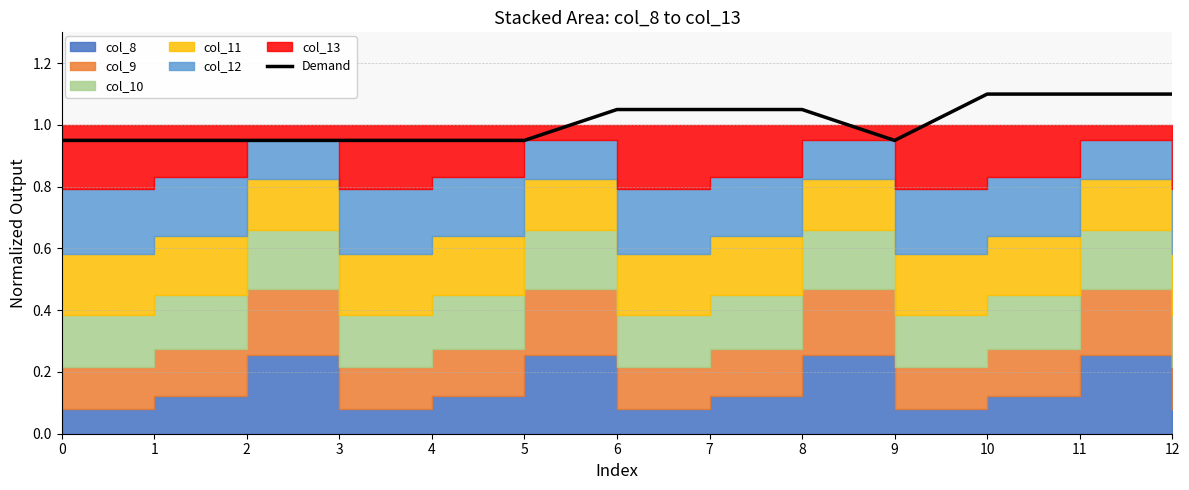

What is the sum of all values?

13.1